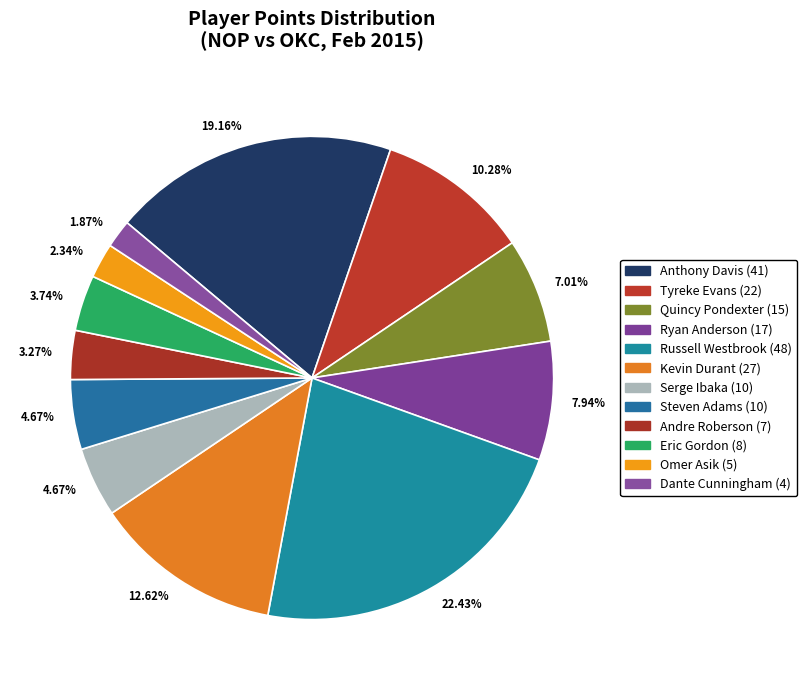

How many segments does this pie chart have?

12